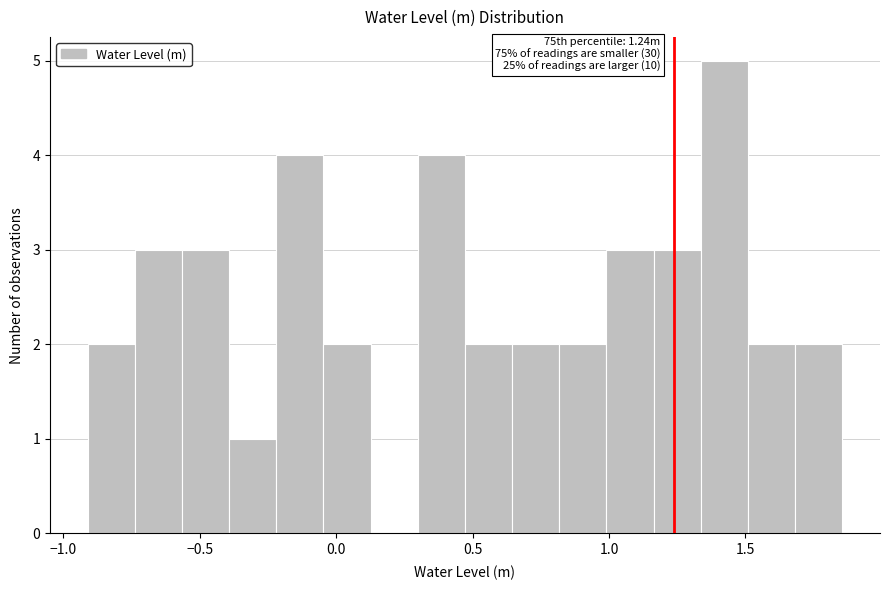

Read against the x-axis, roughly where is the centre of the tallest bar?

1.40